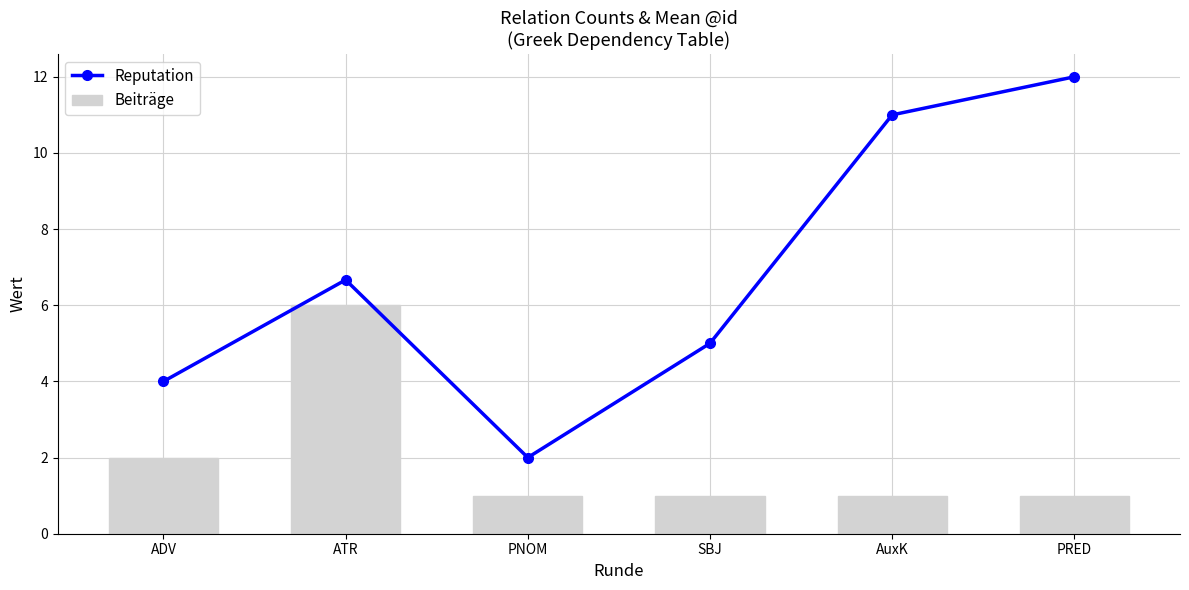

At which label is Reputation closest to 7?

ATR